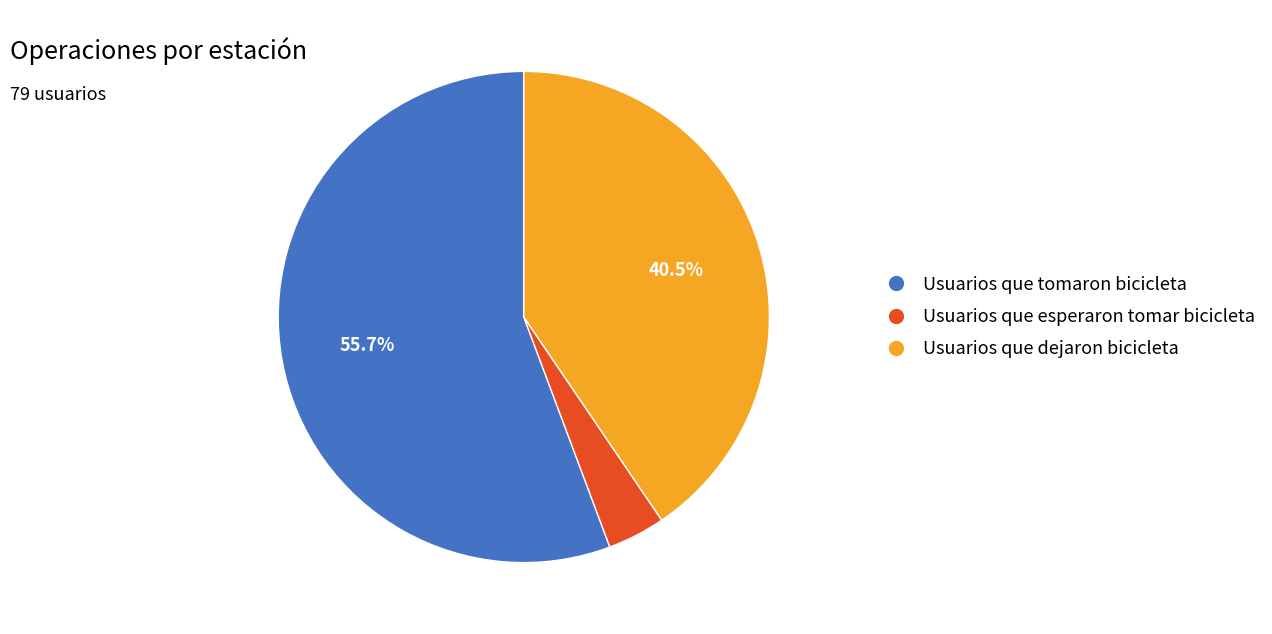

How many segments does this pie chart have?

3